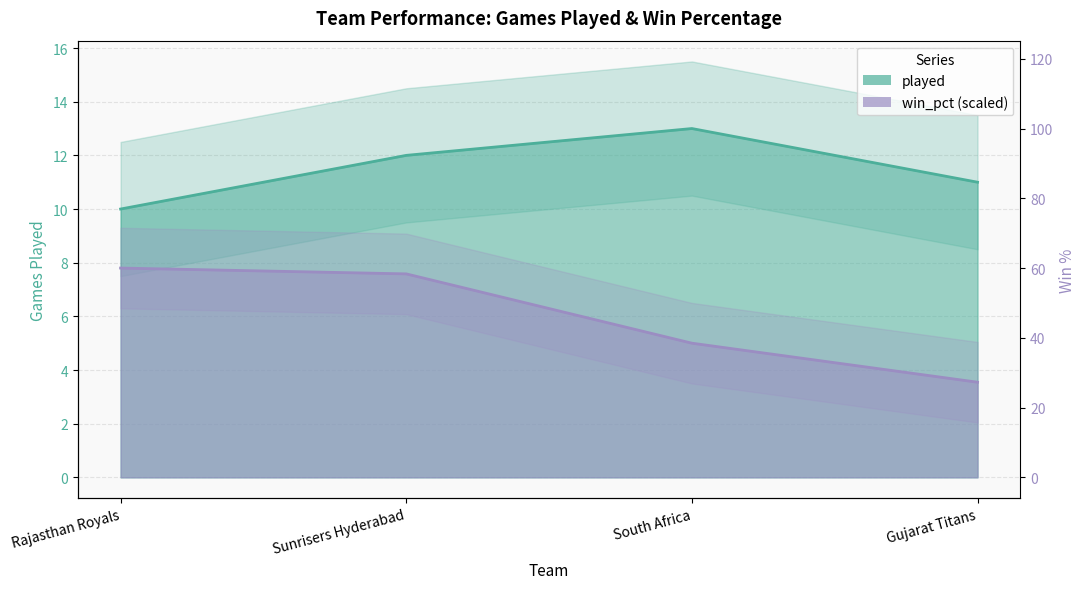

What is the total value across all series at Sunrisers Hyderabad?

19.6